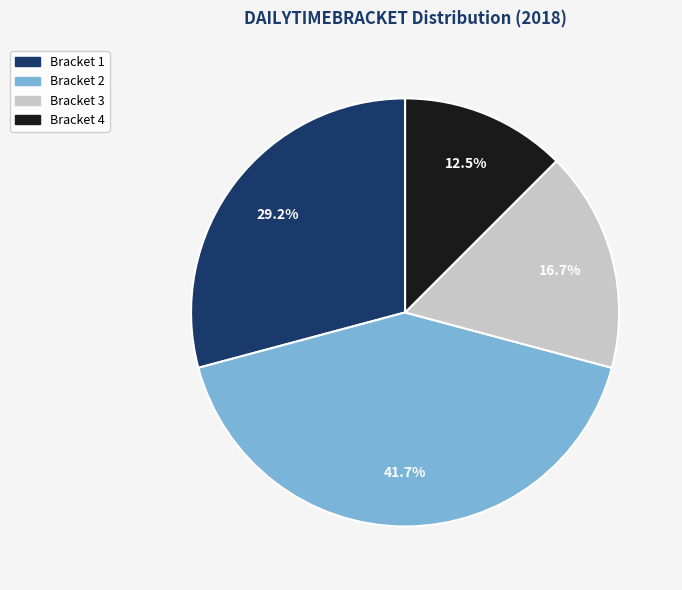

Does any single category account for the majority?

No